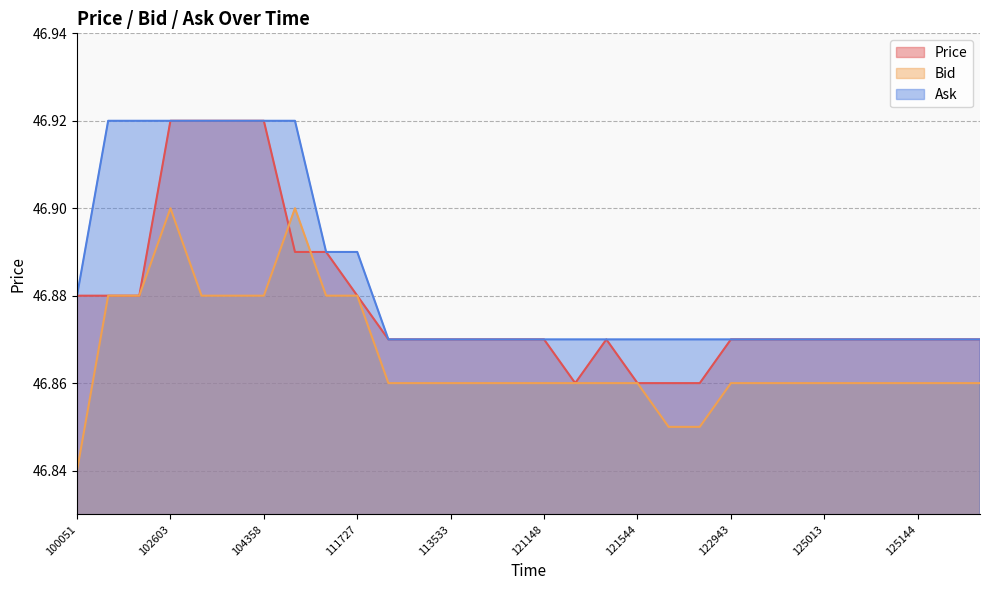

Reading left to right, what are all the values shown in this chart?

Price: 100051=46.9	100613=46.9	100728=46.9	102603=46.9	102633=46.9	103531=46.9	104358=46.9	105632=46.9	105927=46.9	111727=46.9	113146=46.9	113357=46.9	113533=46.9	113858=46.9	120025=46.9	121148=46.9	121153=46.9	121408=46.9	121544=46.9	121554=46.9	121559=46.9	122943=46.9	123645=46.9	124026=46.9	125013=46.9	125109=46.9	125134=46.9	125144=46.9	131405=46.9	132022=46.9
Bid: 100051=46.8	100613=46.9	100728=46.9	102603=46.9	102633=46.9	103531=46.9	104358=46.9	105632=46.9	105927=46.9	111727=46.9	113146=46.9	113357=46.9	113533=46.9	113858=46.9	120025=46.9	121148=46.9	121153=46.9	121408=46.9	121544=46.9	121554=46.9	121559=46.9	122943=46.9	123645=46.9	124026=46.9	125013=46.9	125109=46.9	125134=46.9	125144=46.9	131405=46.9	132022=46.9
Ask: 100051=46.9	100613=46.9	100728=46.9	102603=46.9	102633=46.9	103531=46.9	104358=46.9	105632=46.9	105927=46.9	111727=46.9	113146=46.9	113357=46.9	113533=46.9	113858=46.9	120025=46.9	121148=46.9	121153=46.9	121408=46.9	121544=46.9	121554=46.9	121559=46.9	122943=46.9	123645=46.9	124026=46.9	125013=46.9	125109=46.9	125134=46.9	125144=46.9	131405=46.9	132022=46.9